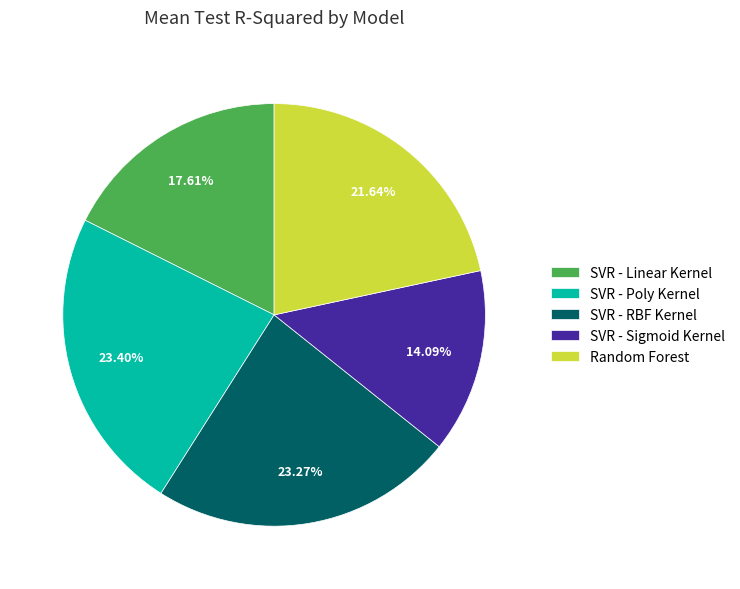

To the nearest percent, what portion does SVR - Linear Kernel represent?

18%